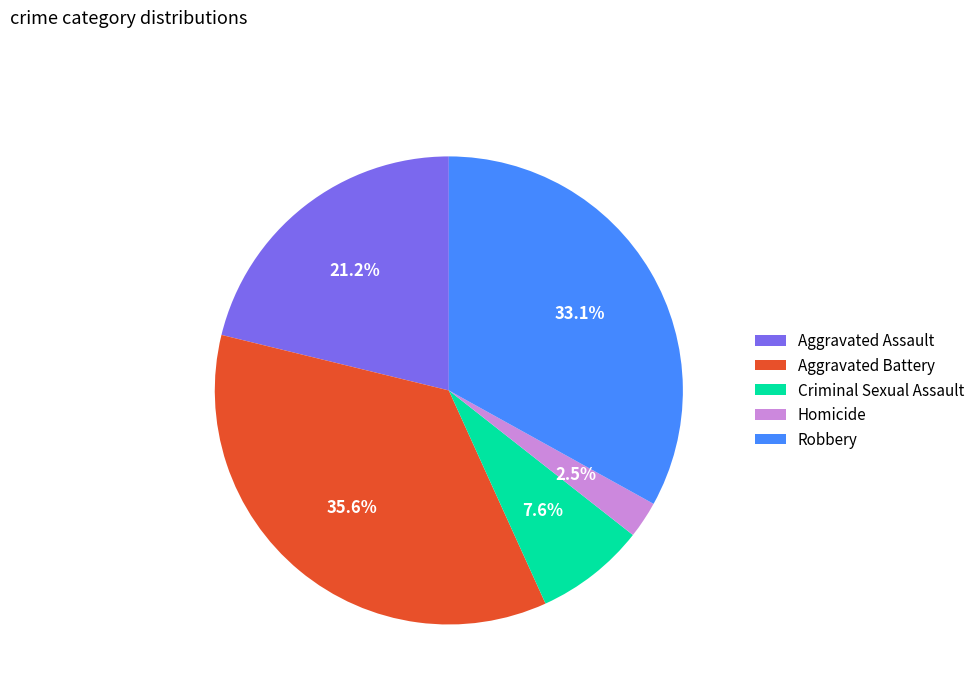

The Aggravated Assault slice represents 35% of the pie. True or false?

False